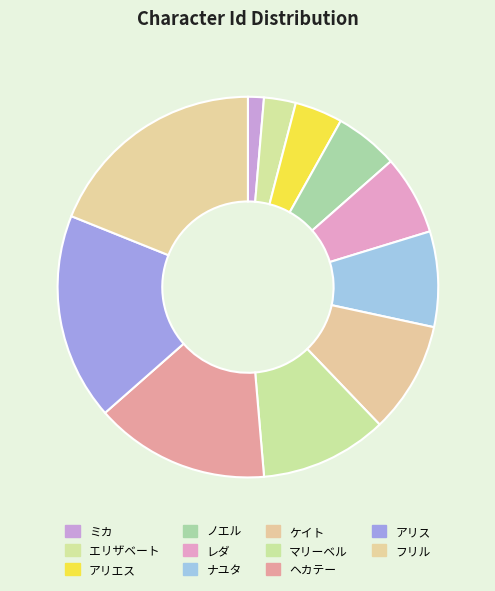

To the nearest percent, what is the combined percentage of ミカ and ノエル?

7%